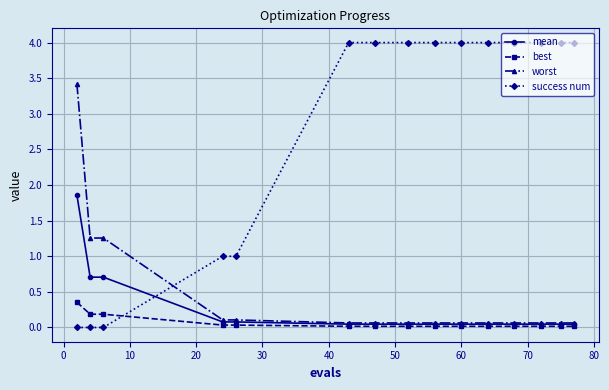

How many categories are shown in the chart?

15